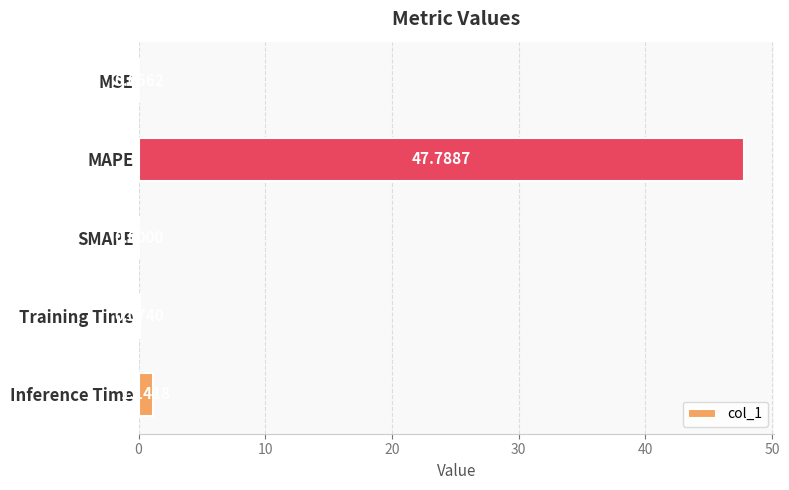

At which label is the value closest to 23?

Inference Time